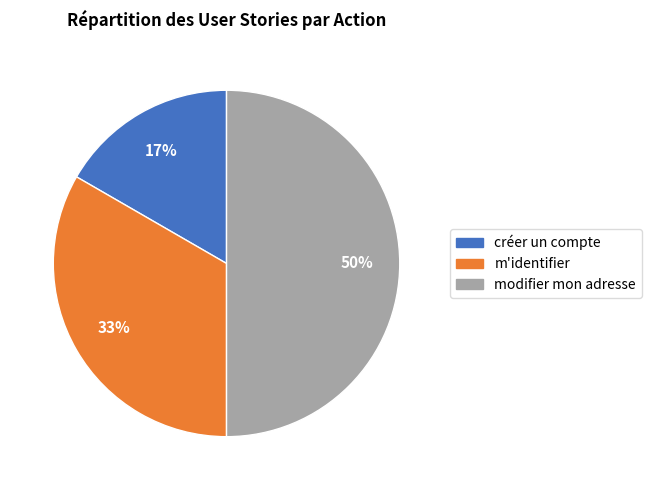

How many slices are in this pie chart?

3